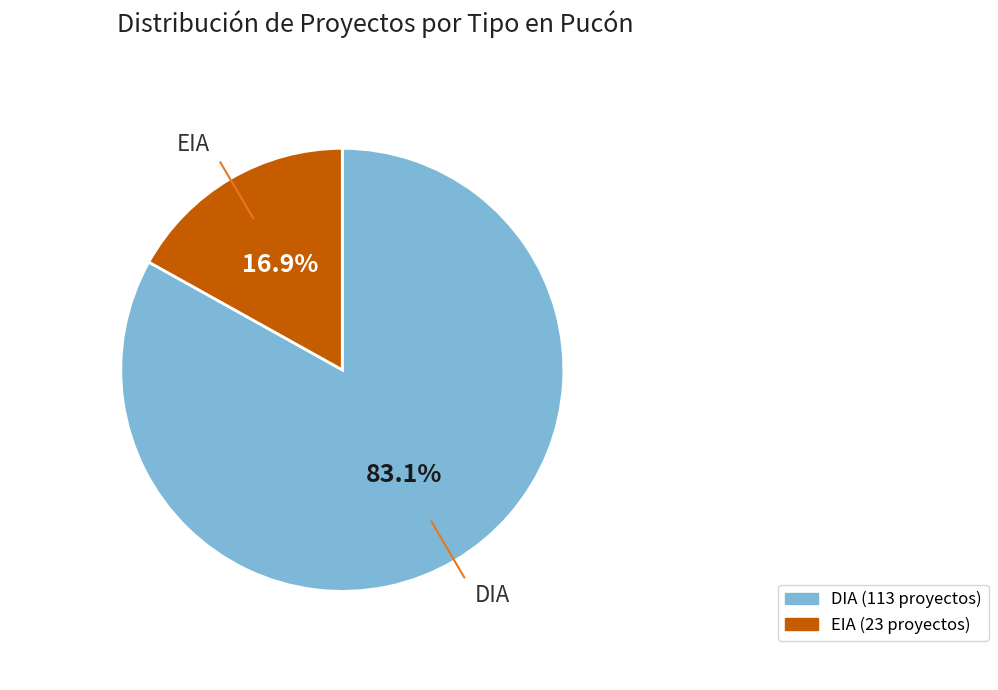

To the nearest percent, what is the average slice percentage?

50%